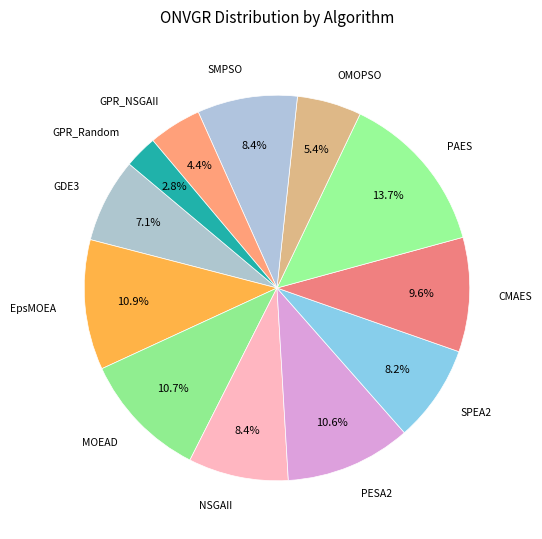

To the nearest percent, what is the difference between the largest and smallest slice percentages?

11%